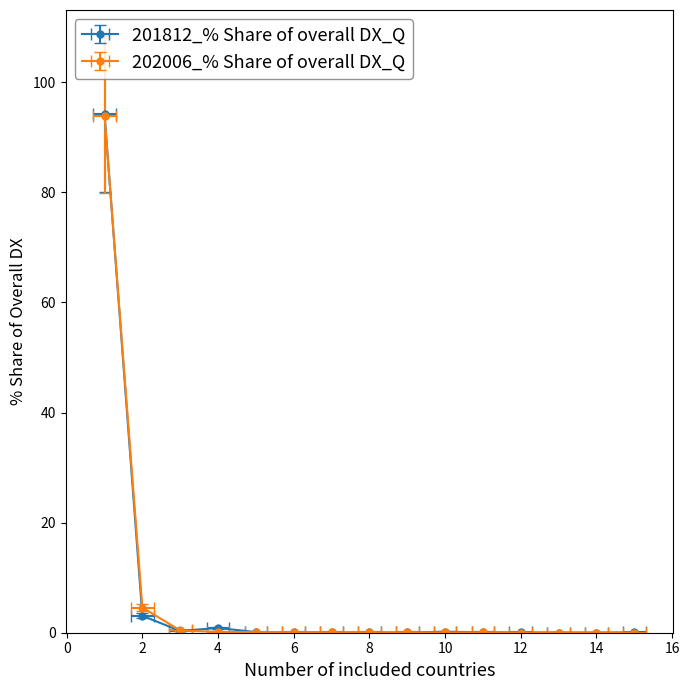

In 201812_% Share of overall DX_Q, how many points are lower than both neighbors (excluding endpoints)?

3